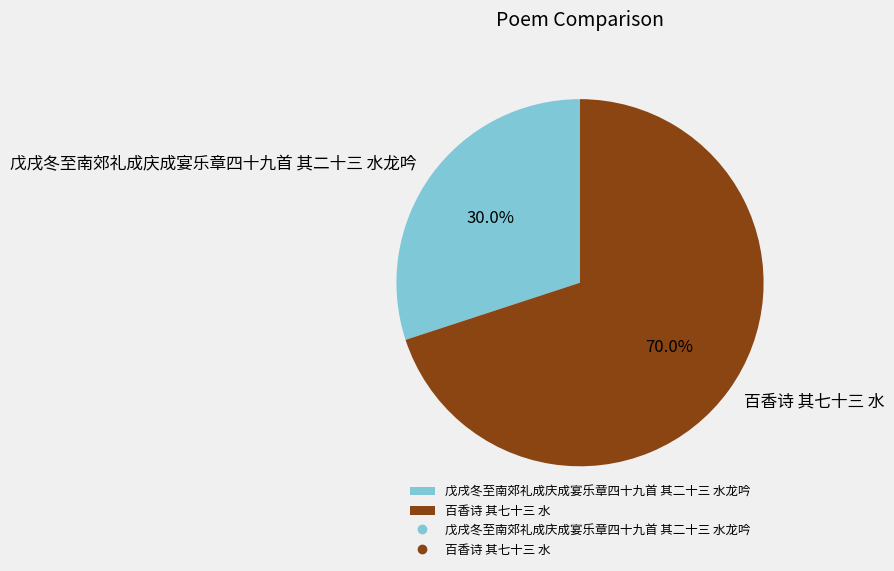

How many segments does this pie chart have?

2